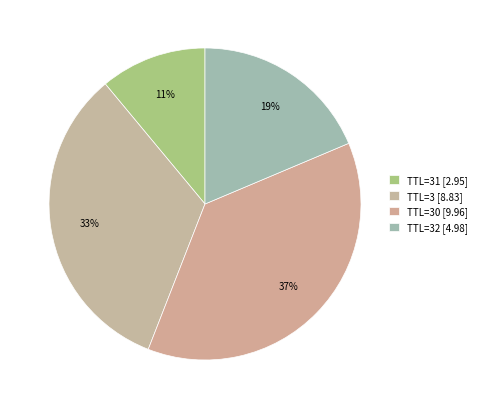

To the nearest percent, what is the difference between the largest and smallest slice percentages?

26%